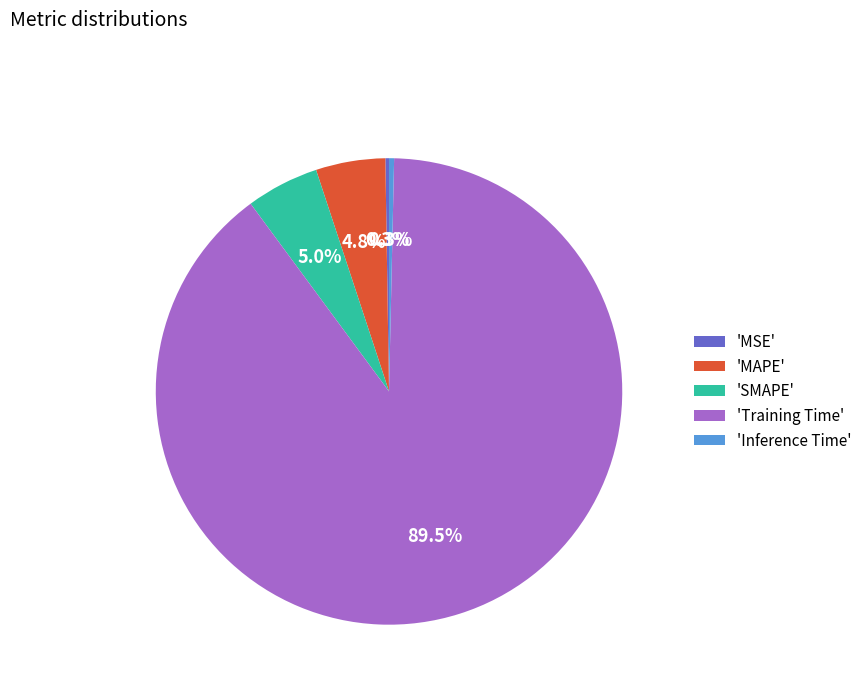

Combined, what portion of the pie is 'Training Time' and 'SMAPE'?

94.6%